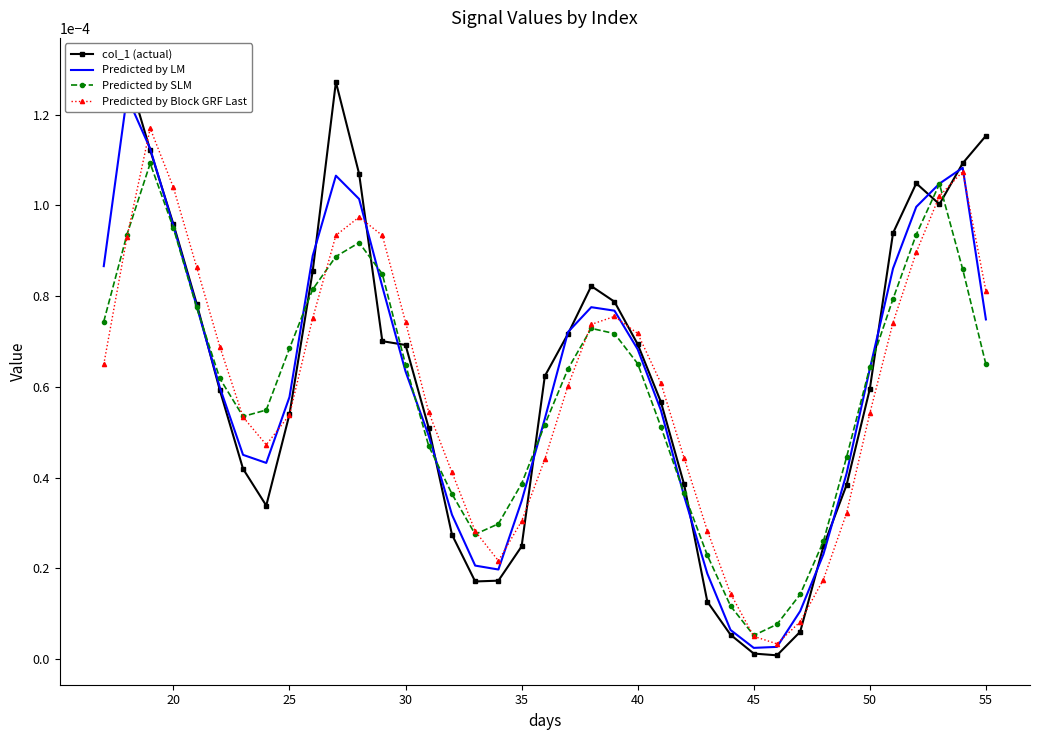

Which series has the widest spread of values?

col_1 (actual)